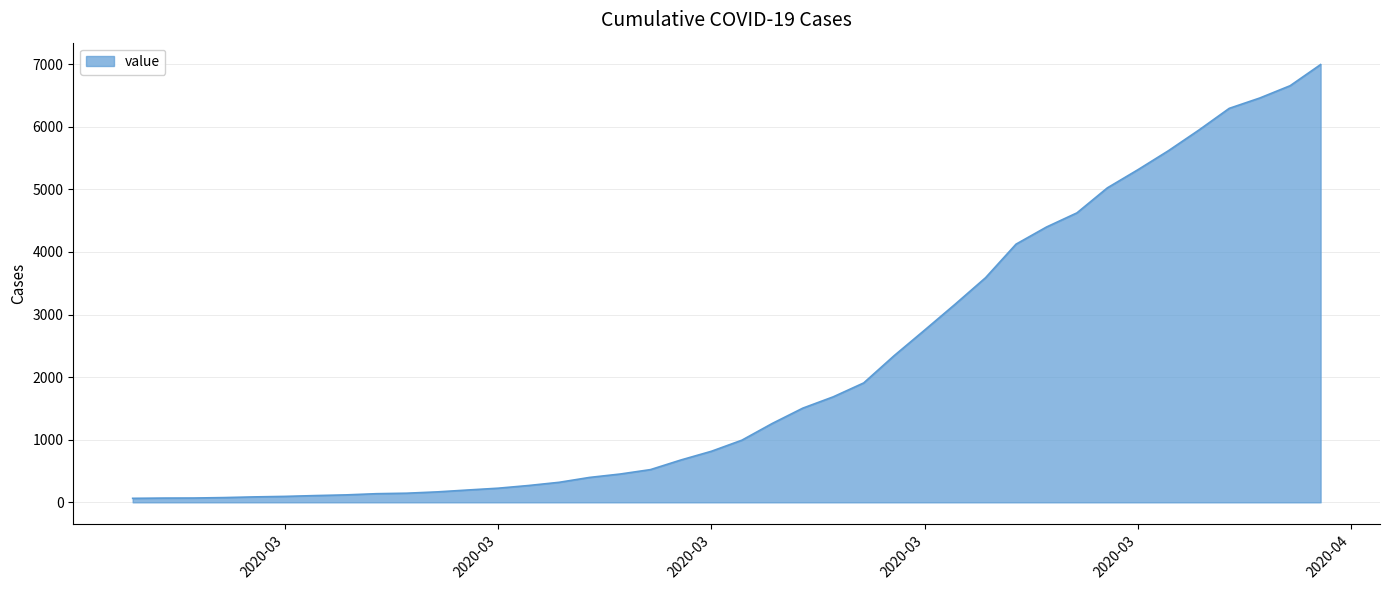

What is the greatest value displayed?

6995